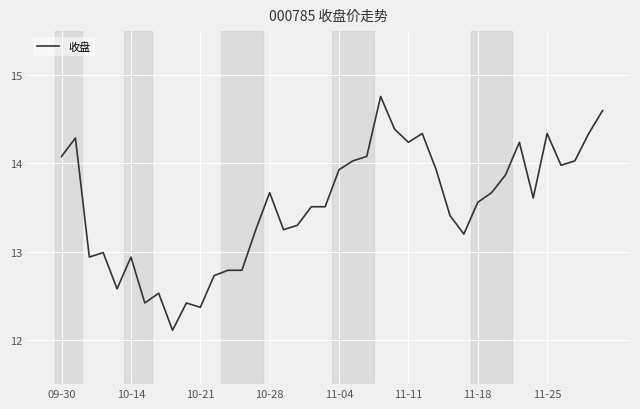

At which category does the chart reach its minimum across all series?

8